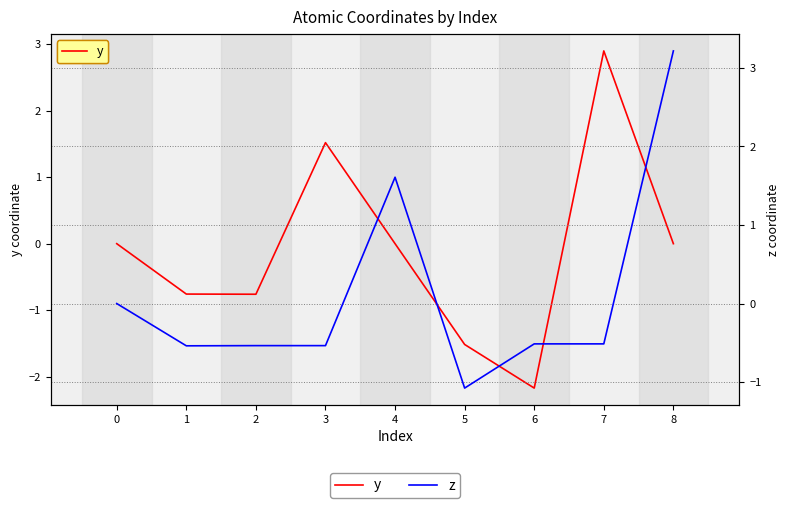

How many z values are between 0 and 1?

1